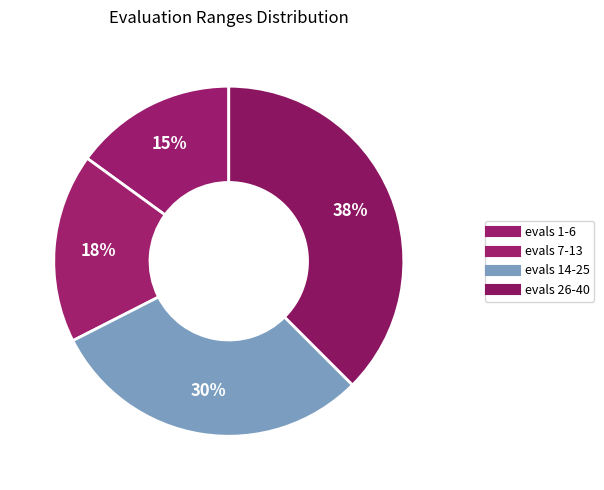

How many slices are in this pie chart?

4